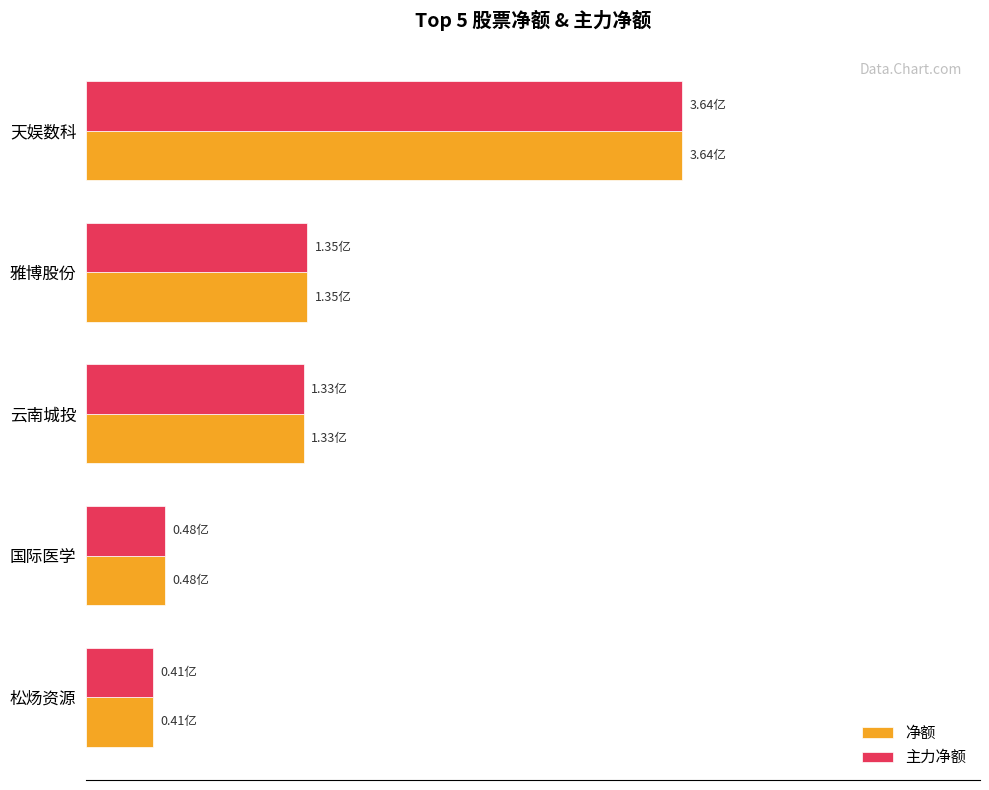

What are all the series names shown in the legend?

净额, 主力净额